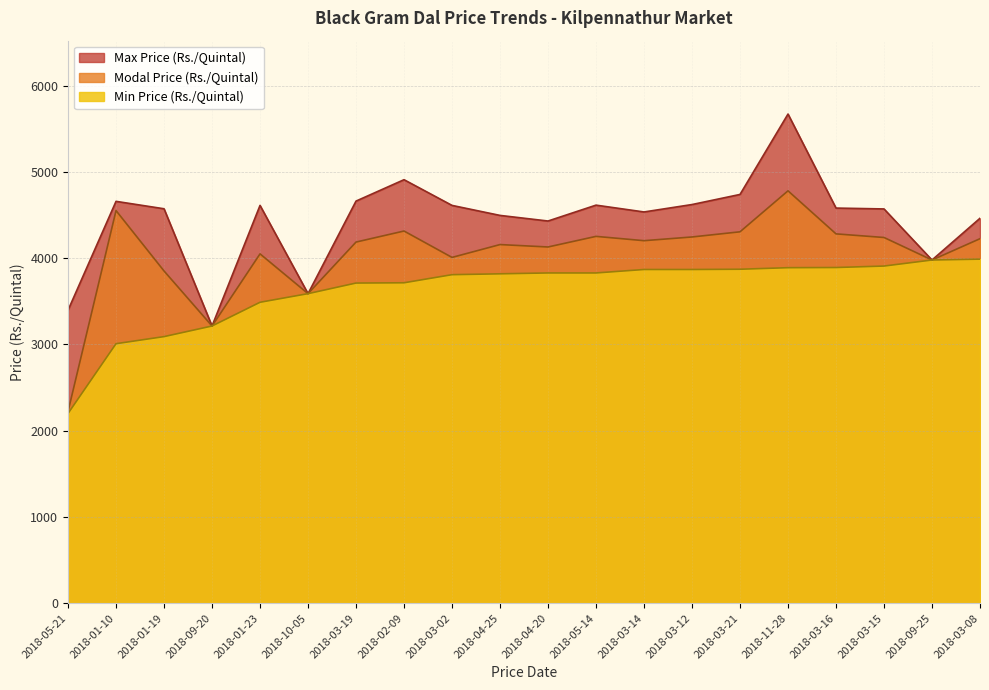

What is the sum of all Max Price (Rs./Quintal) values?

88932